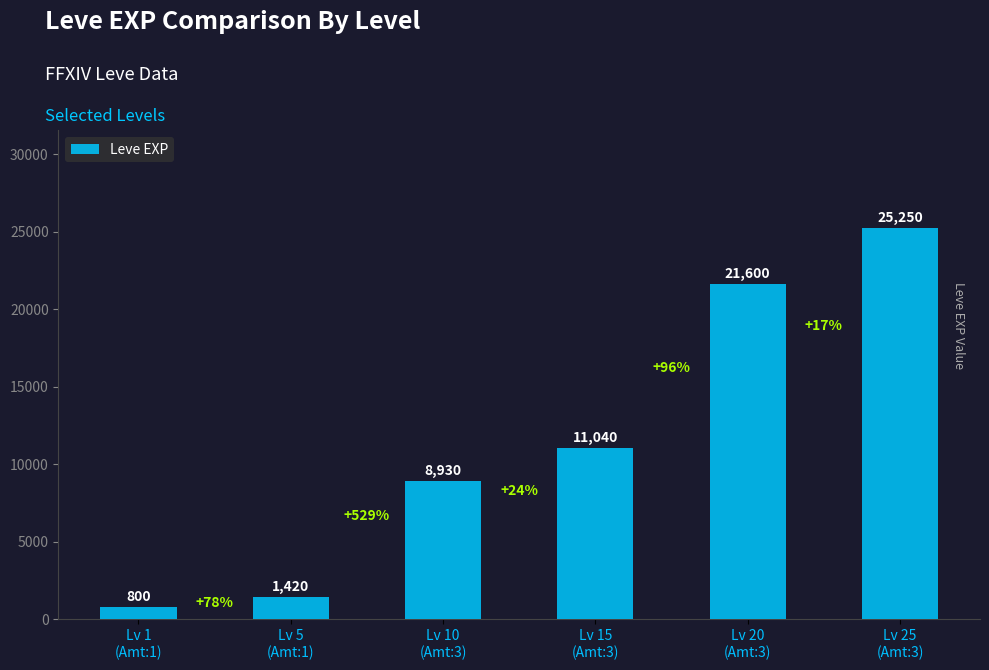

What is the average value?

11507